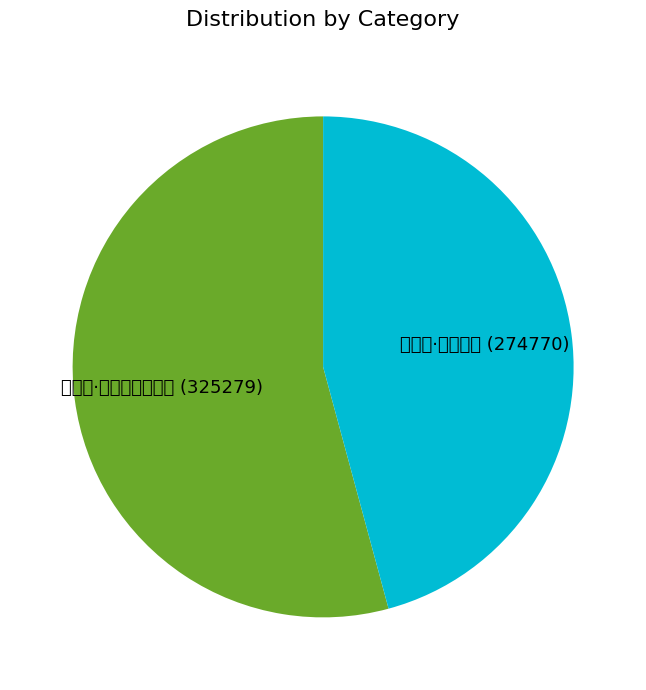

Is there a majority slice in this chart?

Yes